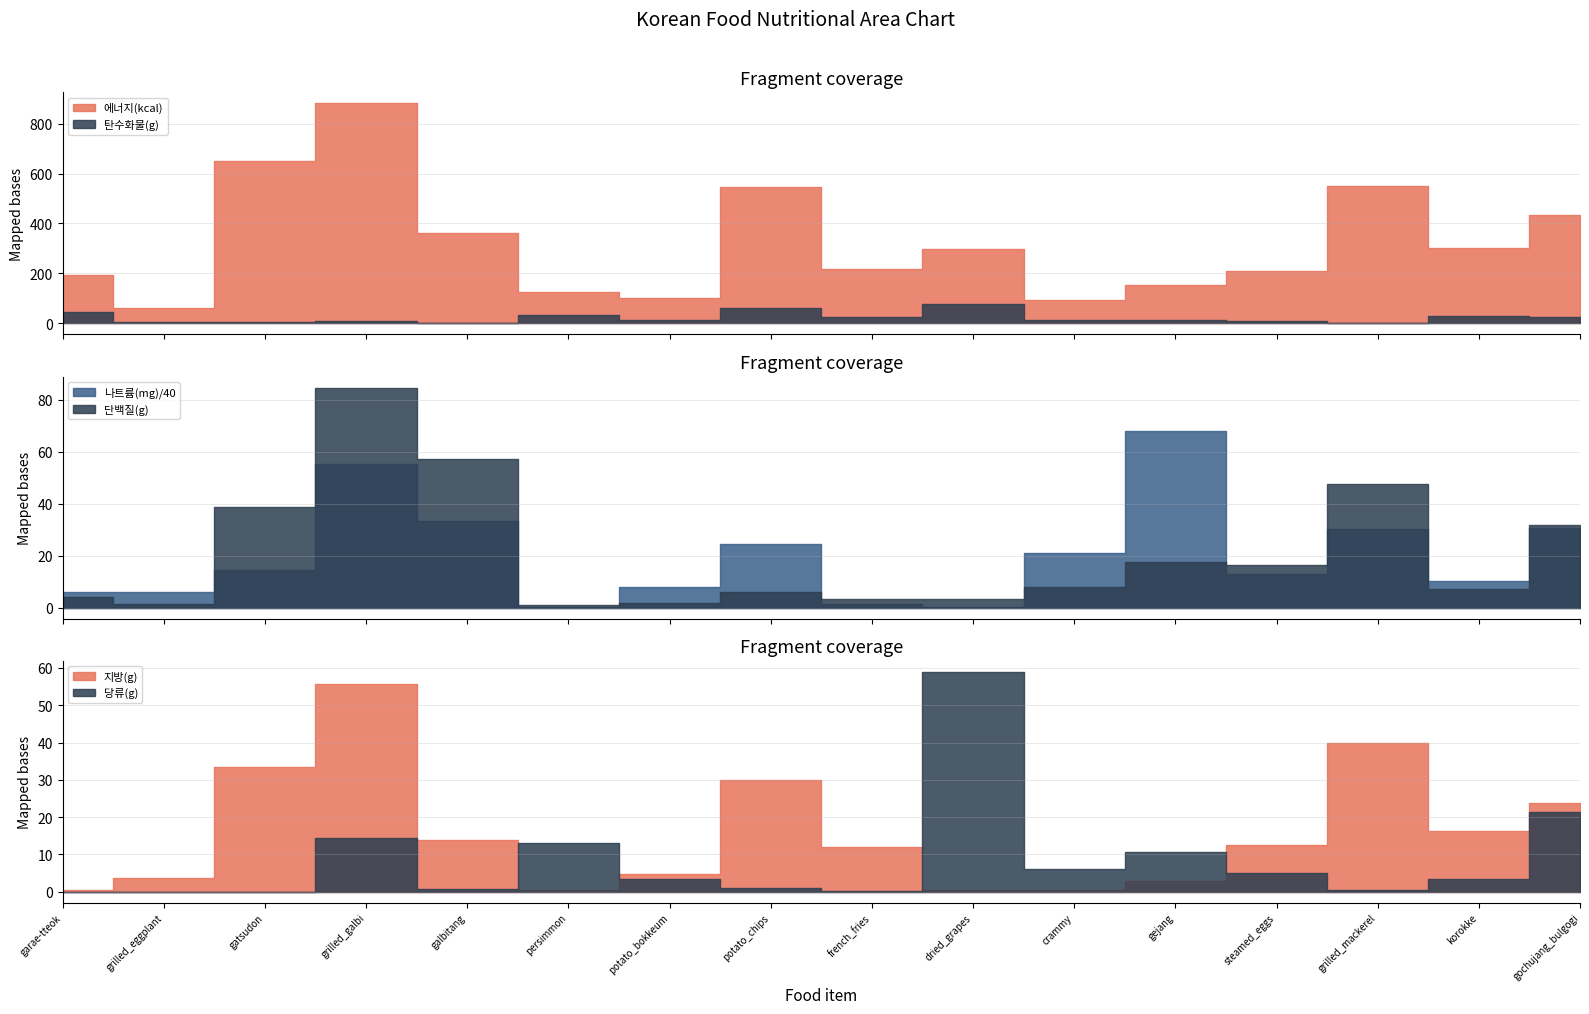

What is the label of the 9th point from the right?

potato_chips